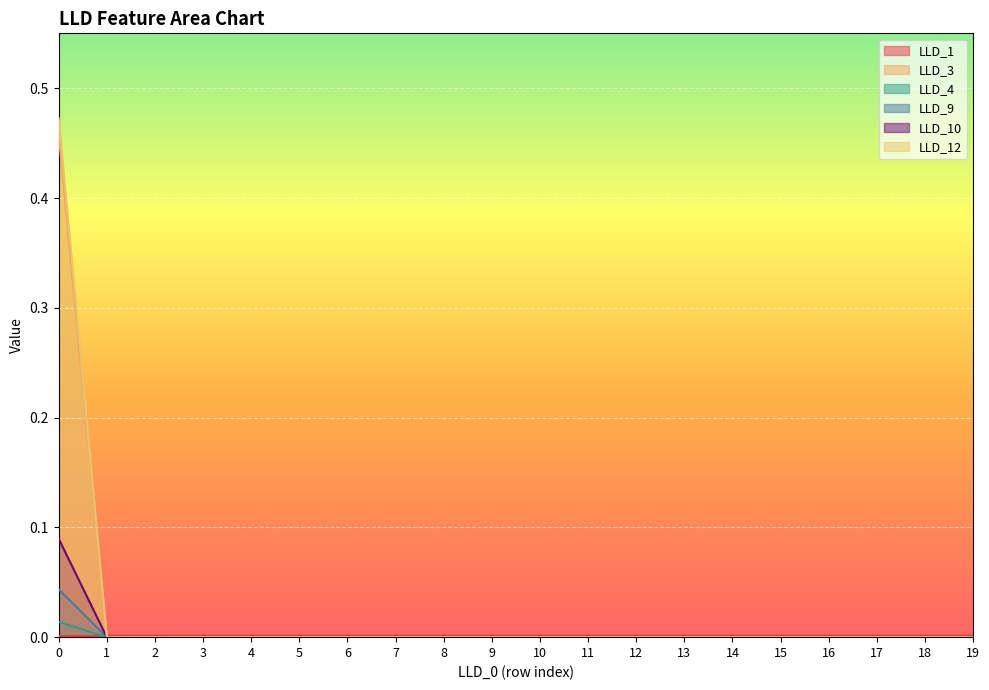

How many lines are shown in the chart?

6